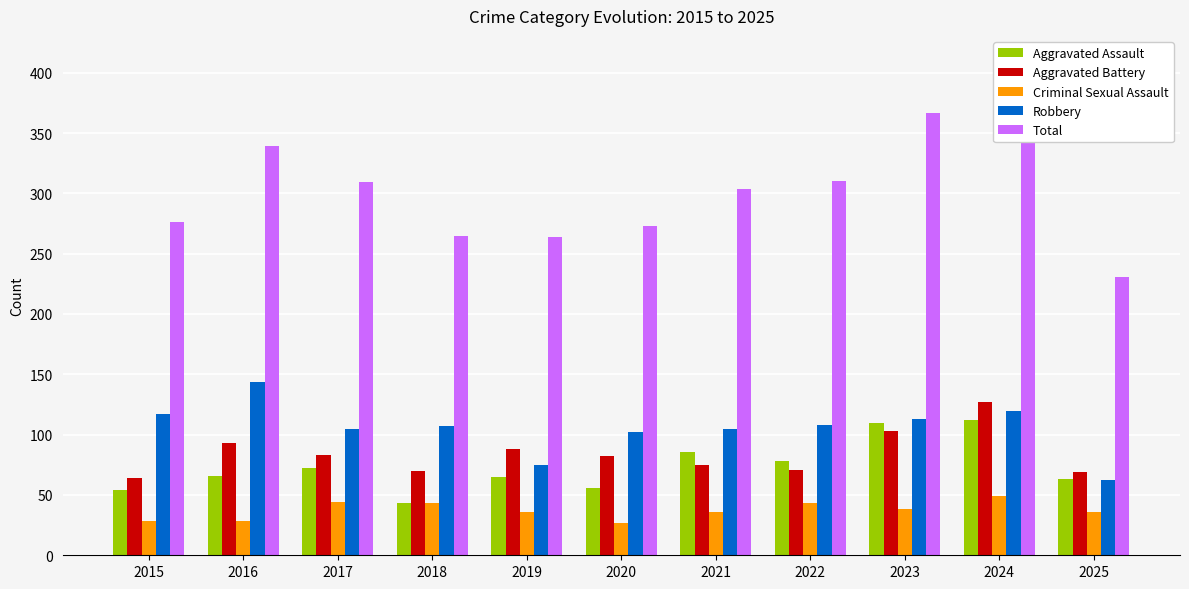

Count the number of categories in the chart.

11